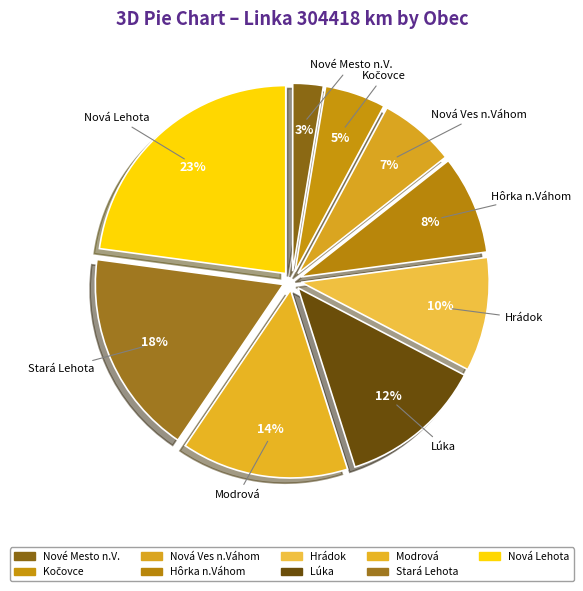

How many slices are in this pie chart?

9